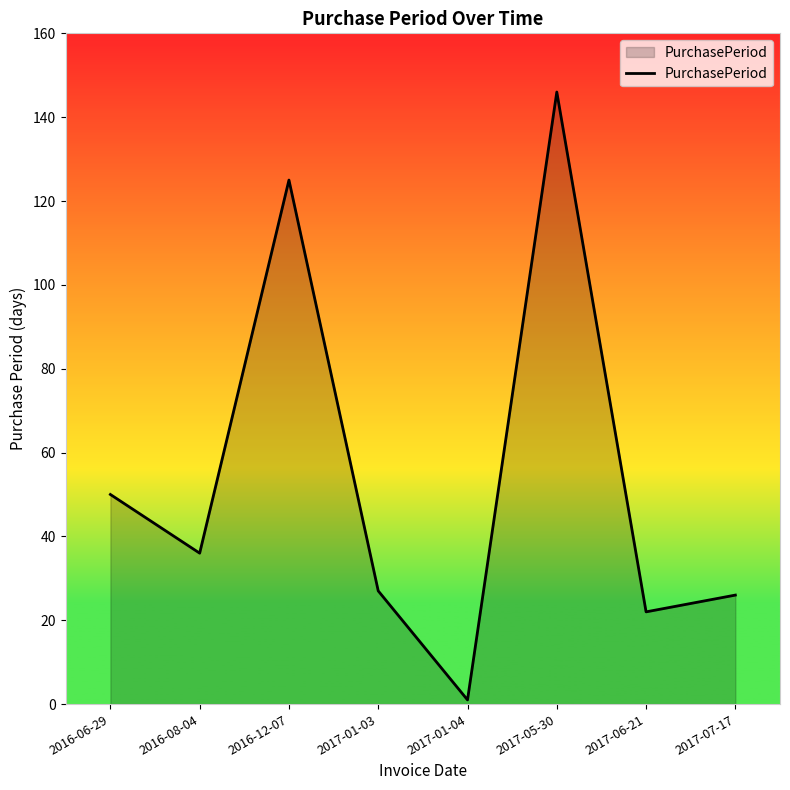

What is the change in value from 2017-05-30 to 2017-06-21?

-124